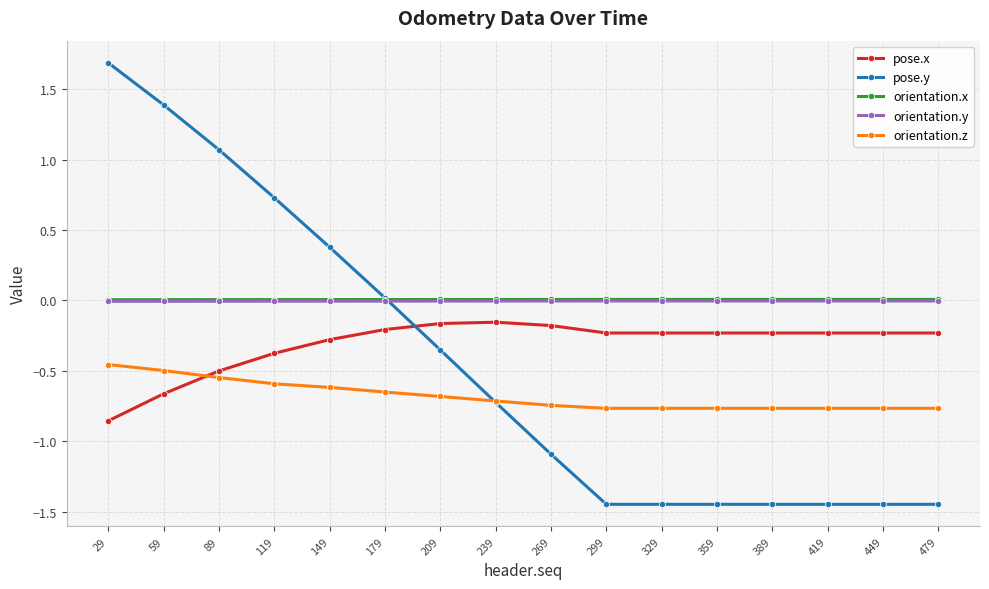

At which category is the sum across all series the highest?

29